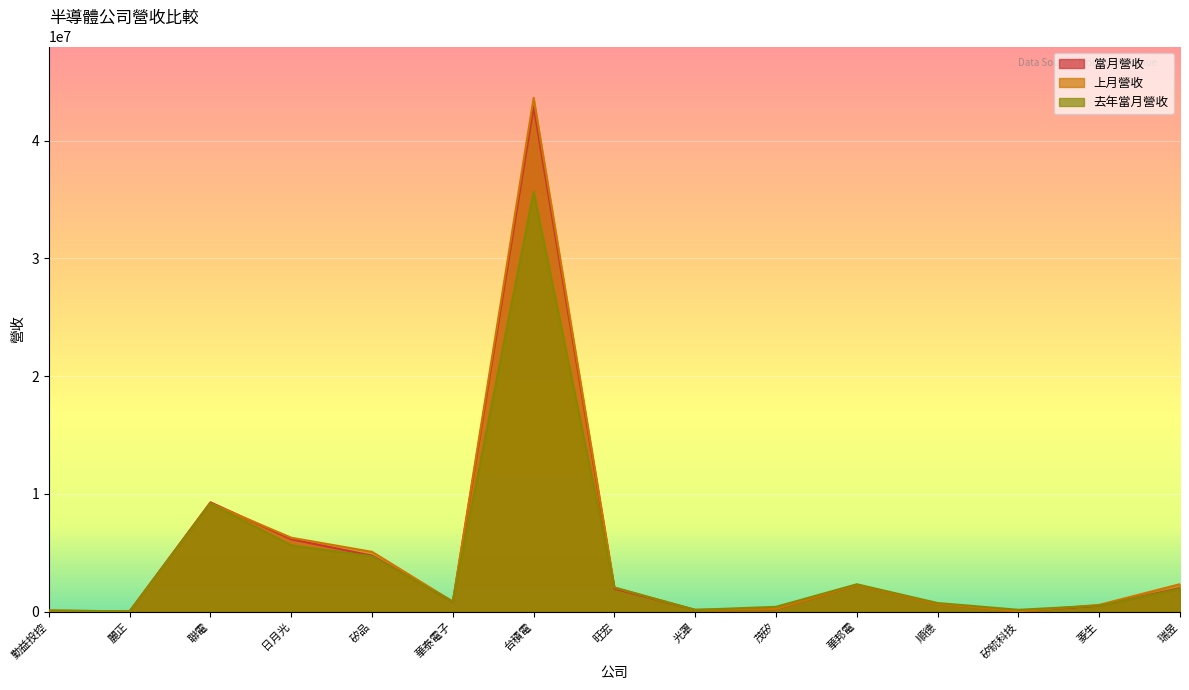

What is the sum of all 去年當月營收 values?

64448360